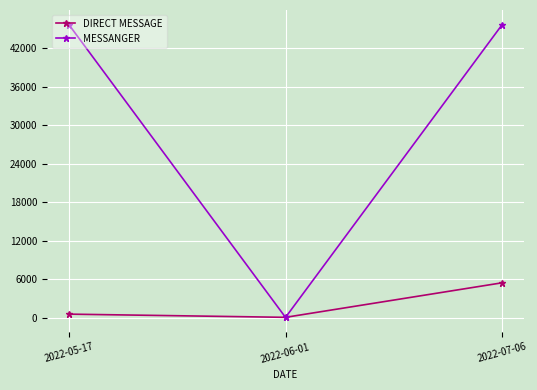

At how many categories does at least one series exceed 34666?

2